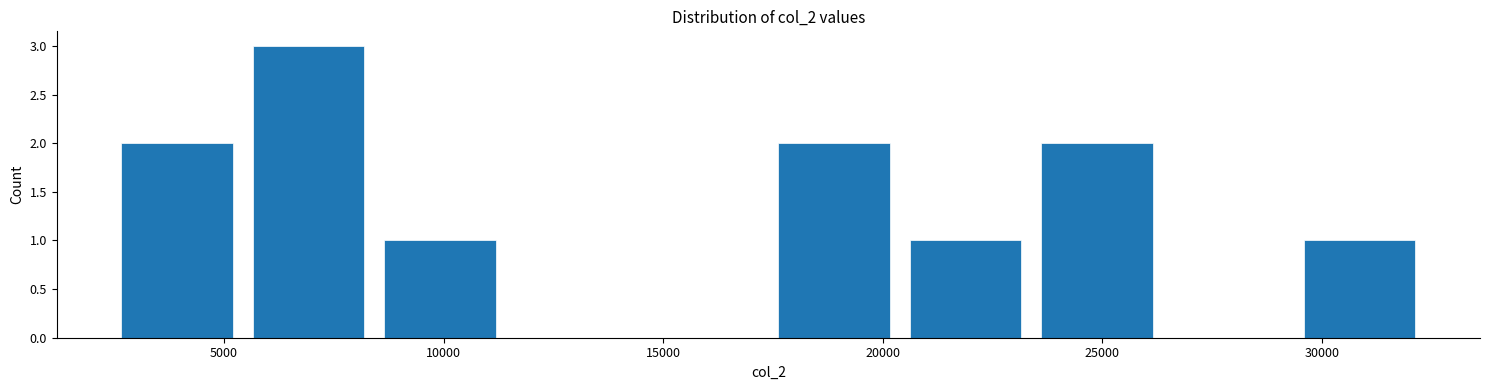

What is the height of the bar covering 5500 to 8500 on the x-axis? Neither the bar edges nor the heights are printed on the chart, so give them approximately, as read against the axes.

3